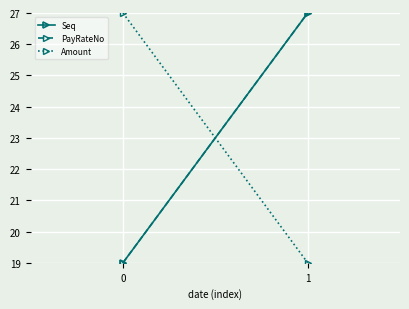

At which category is the sum across all series the highest?

1